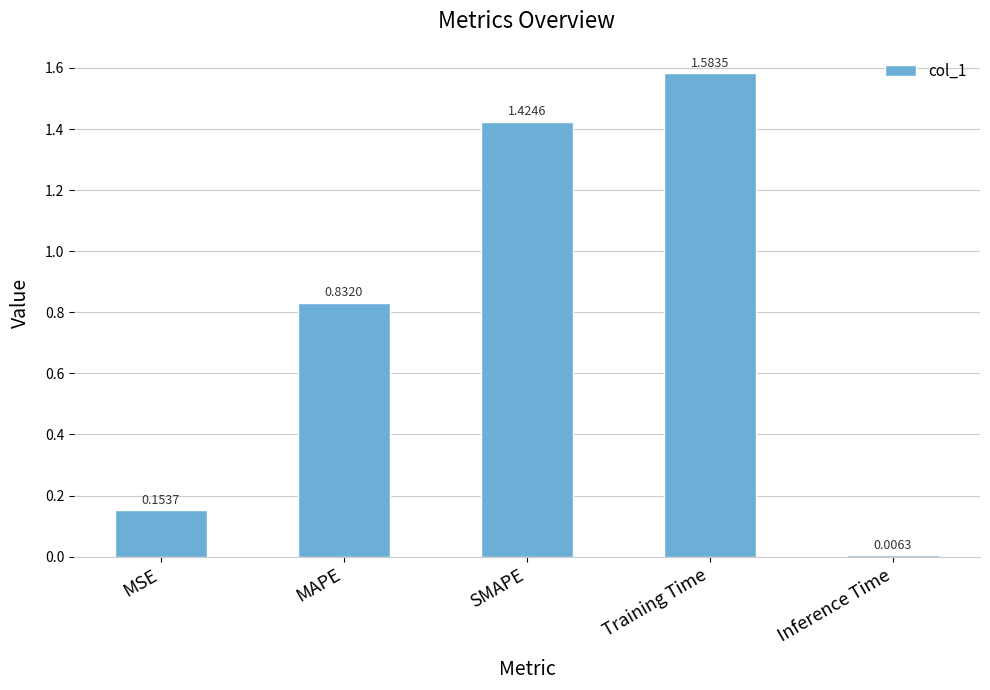

At which category does the chart reach its peak across all series?

Training Time